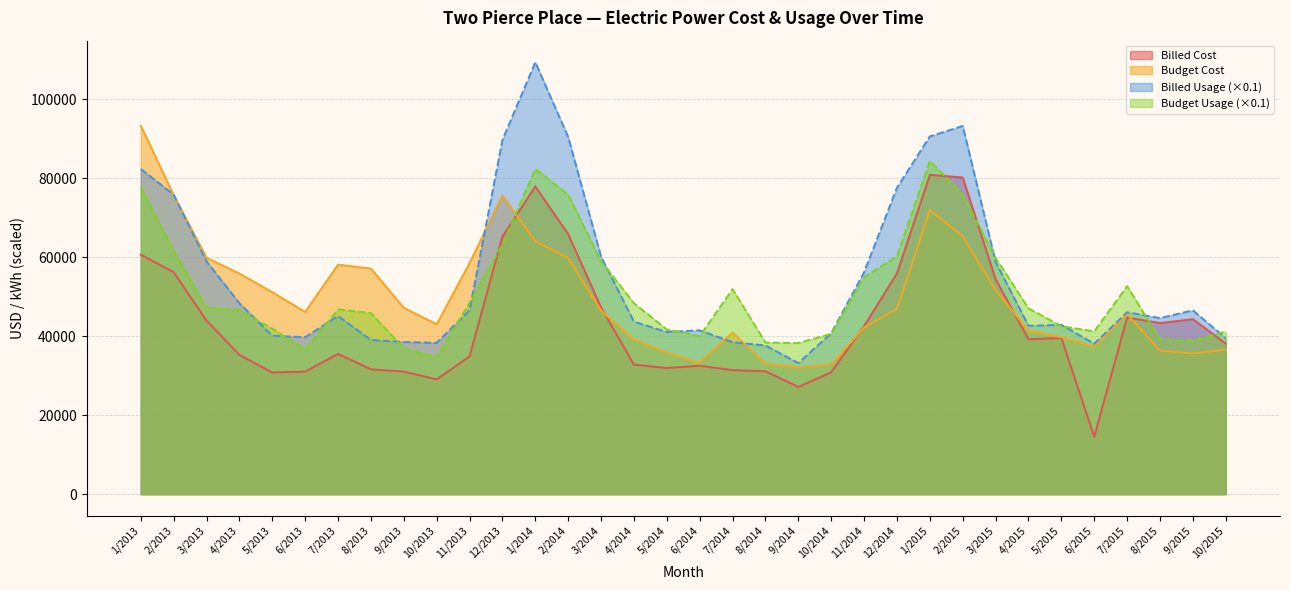

Which series has the largest total across all categories?

Billed Usage (×0.1)